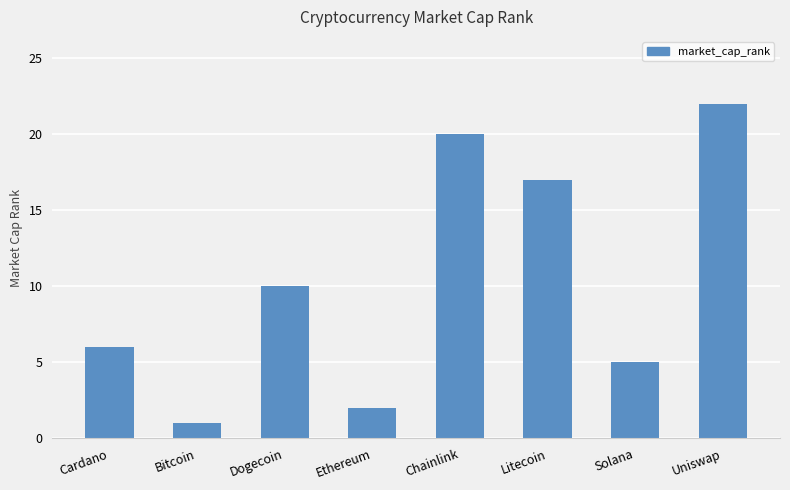

Where is the data nearest to the value 11?

Dogecoin